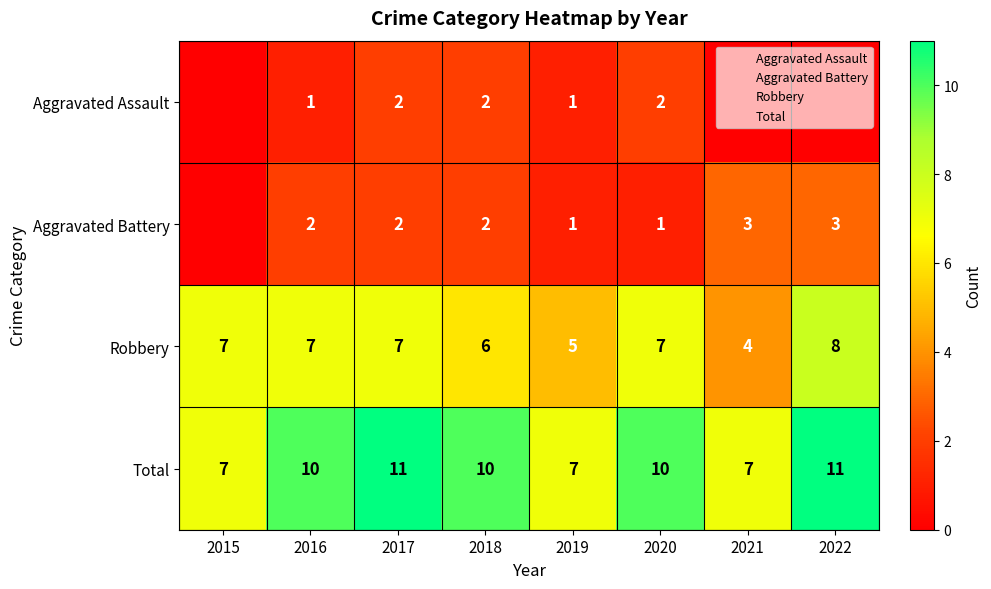

The Robbery series shows 3 at 2018. True or false?

False